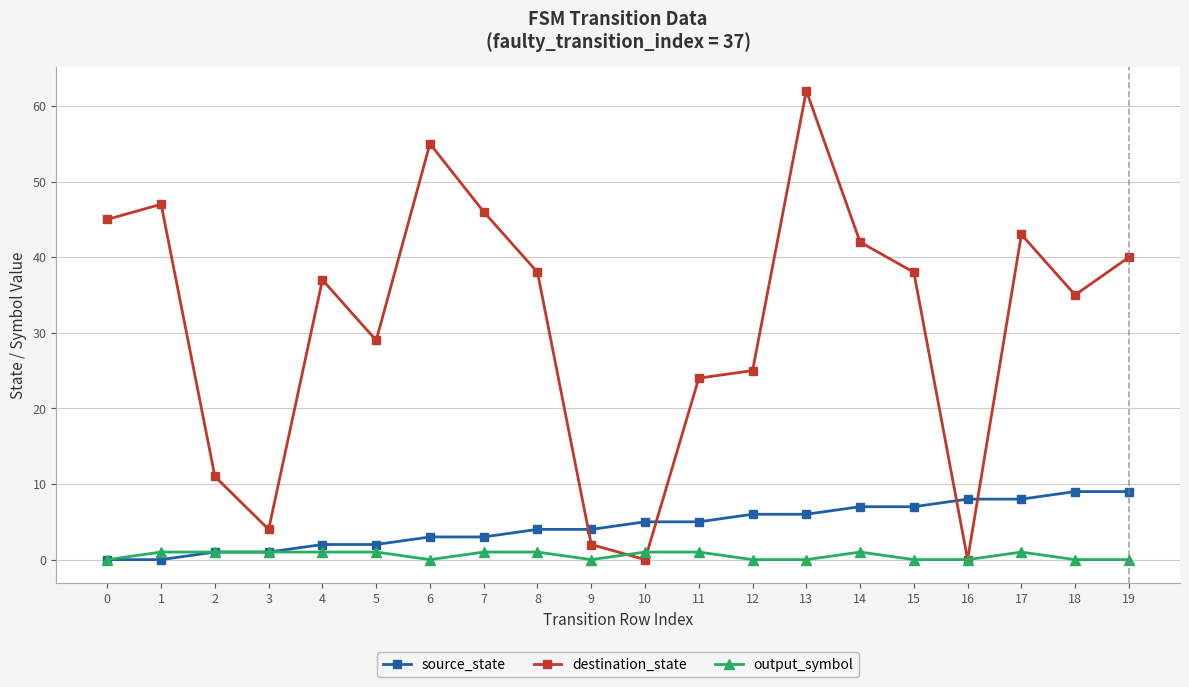

Rank the series by their maximum value, from highest to lowest.

destination_state, source_state, output_symbol